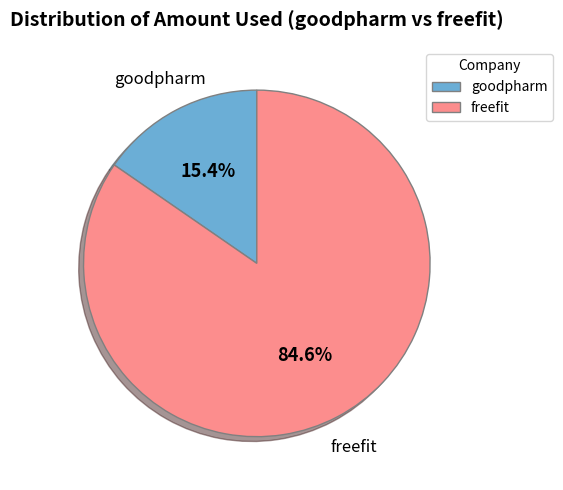

Approximately how many times larger is the value at freefit compared to goodpharm?

5.5